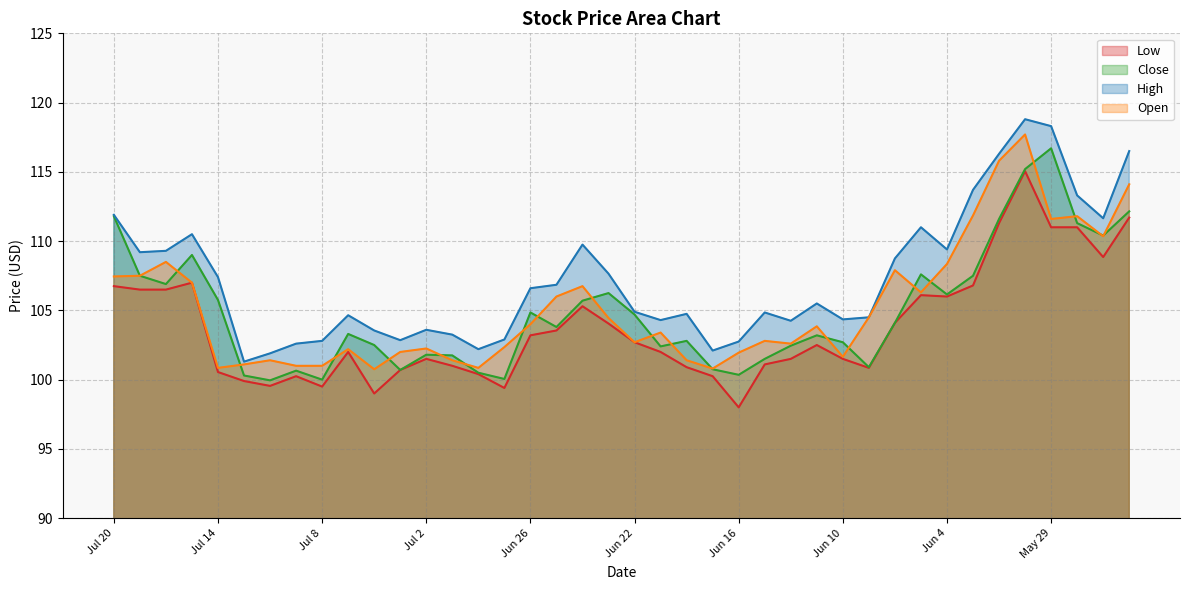

What is the total value across all series at Jul 2?

409.1